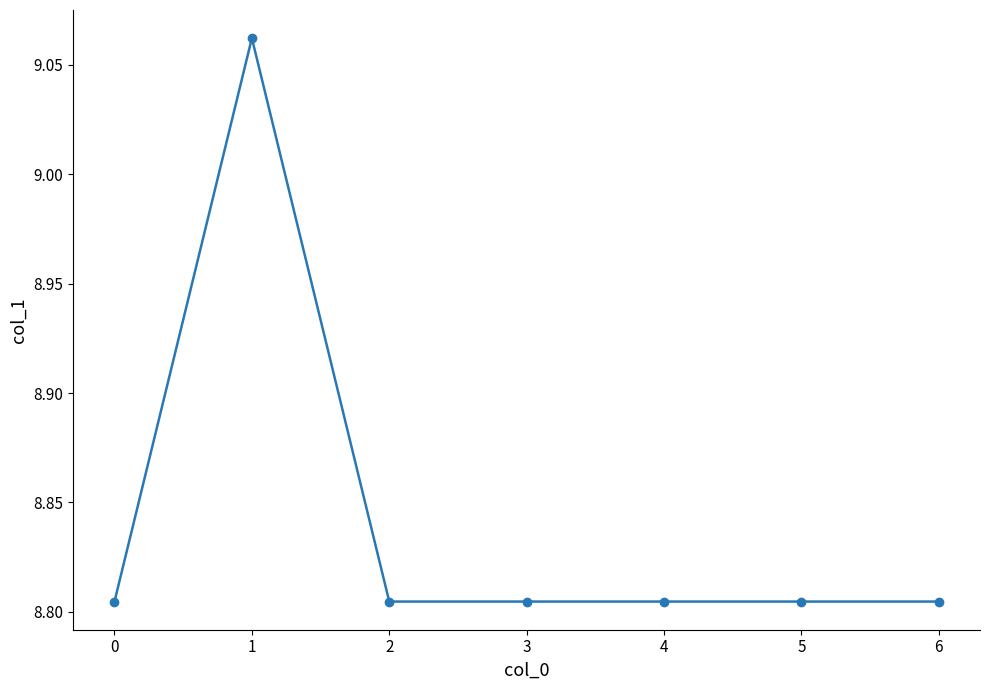

The value at 0 is 2.1. True or false?

False